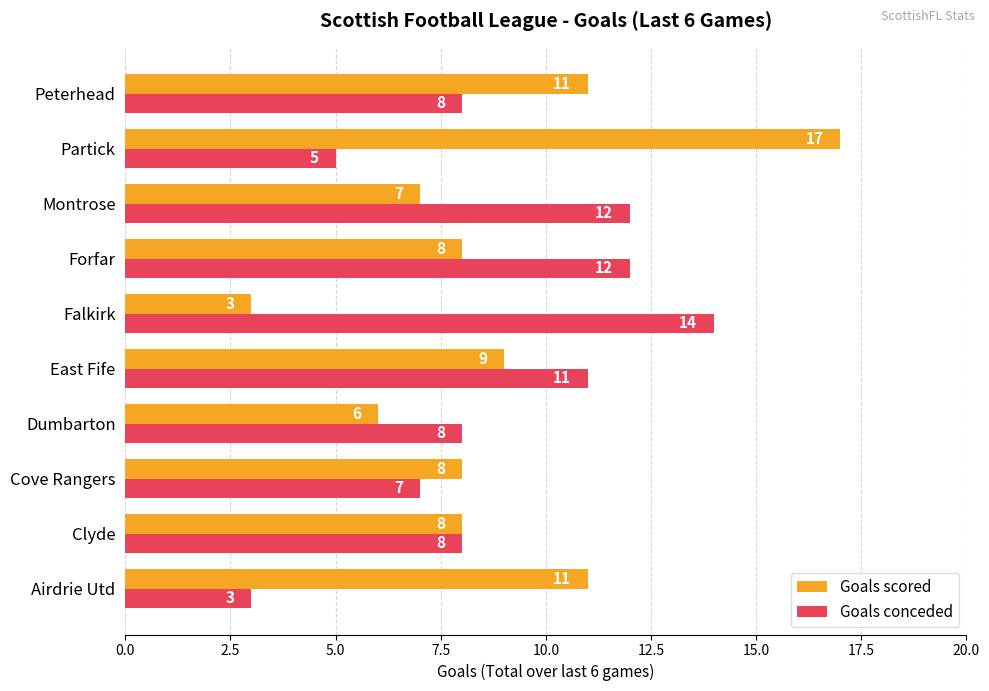

At which category is the sum across all series the highest?

Partick